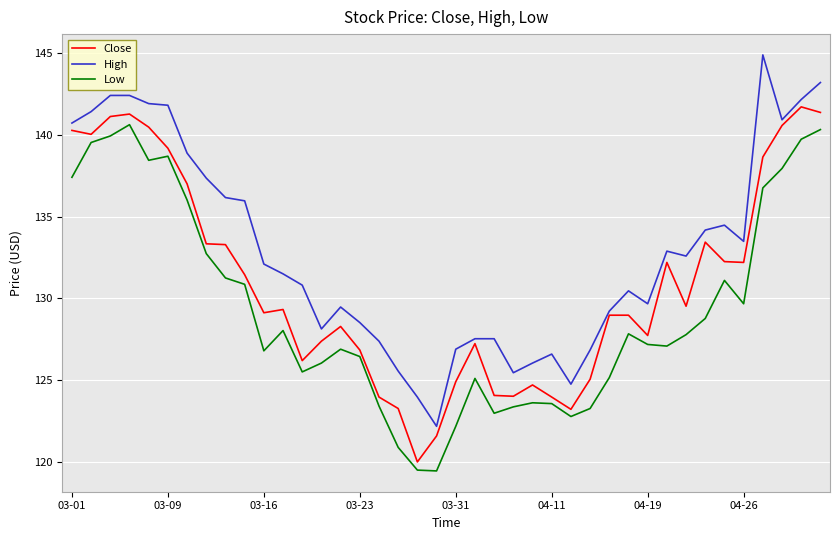

What is the minimum value for Close?

120.0